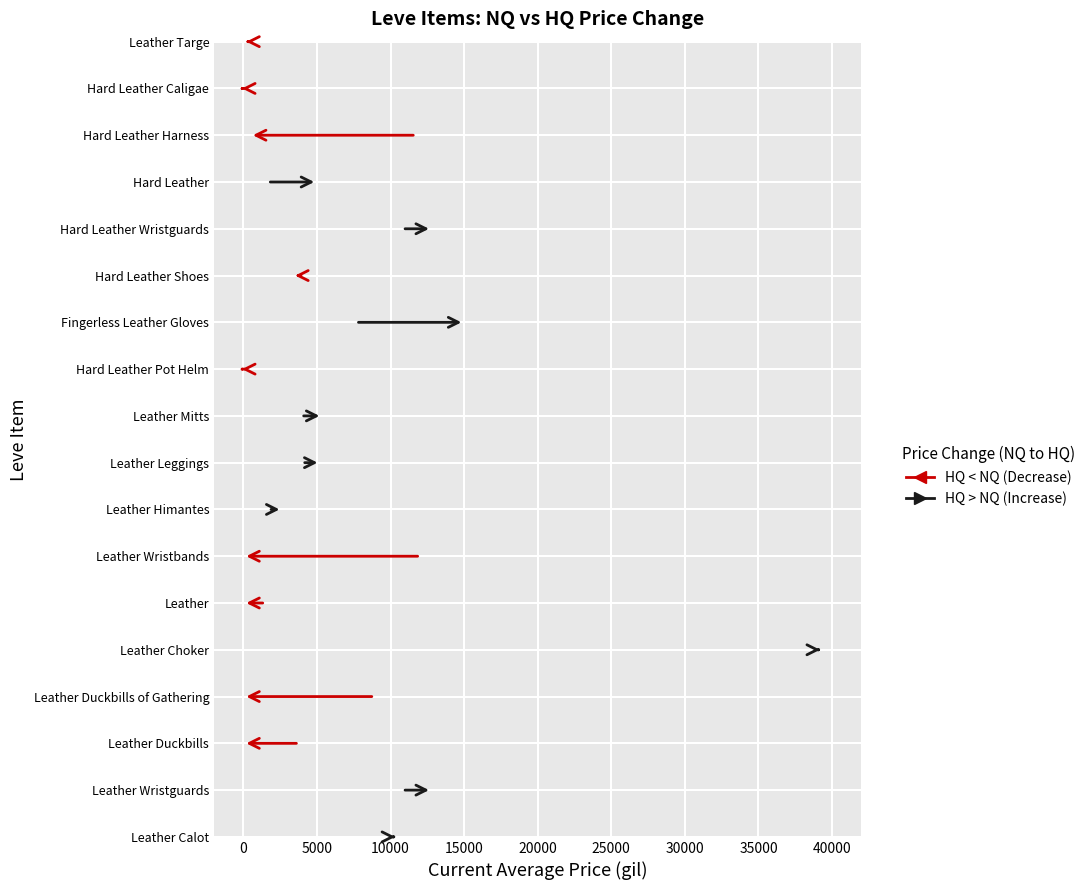

How many groups of bars are there?

18